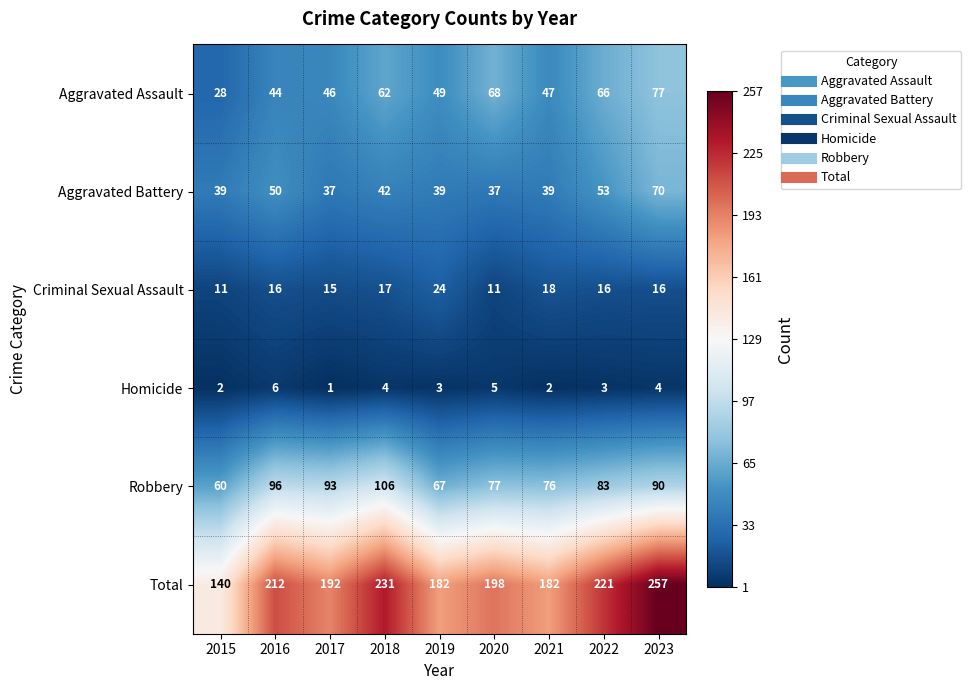

What is the difference between the second highest and minimum values in the Aggravated Assault series?

40